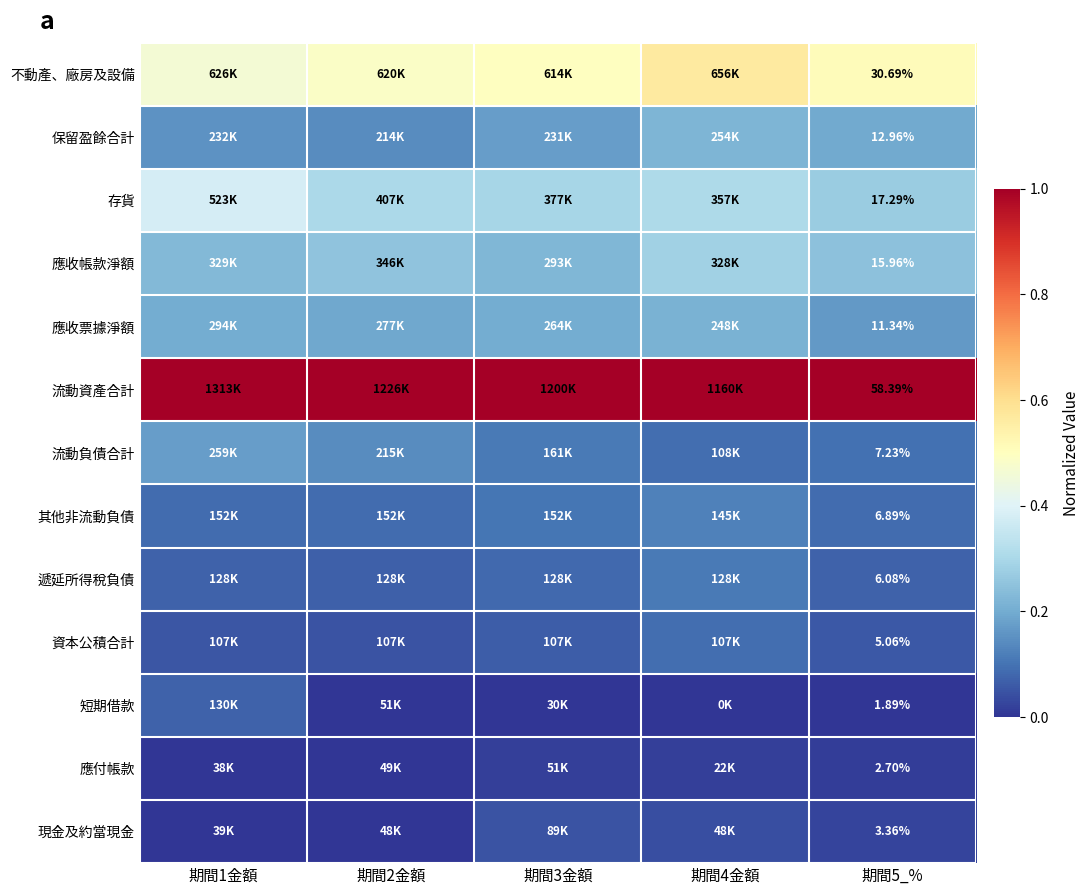

Is the value of 應收帳款淨額 at 期間4金額 greater than the value of 應收票據淨額 at 期間2金額?

Yes